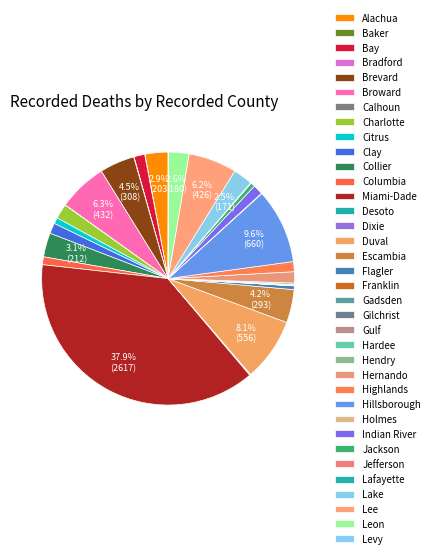

What is the change in value from Escambia to Jefferson?

-291